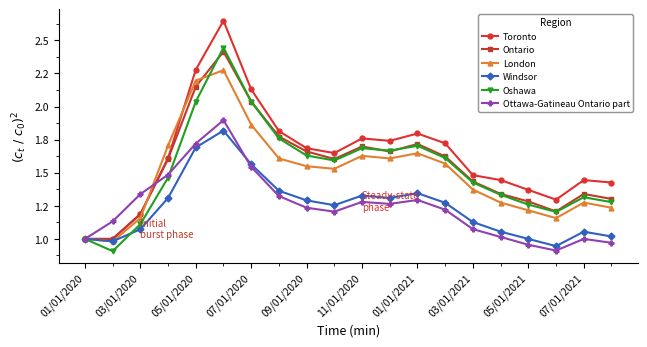

What are all the series names shown in the legend?

Toronto, Ontario, London, Windsor, Oshawa, Ottawa-Gatineau Ontario part